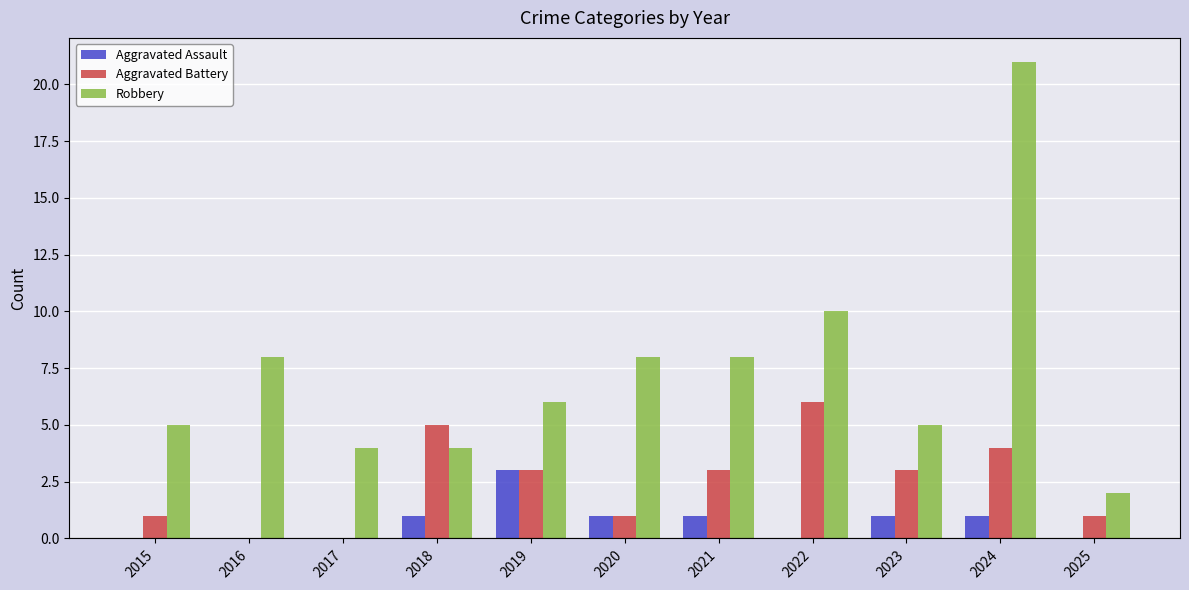

What is the sum of the Aggravated Assault values at 2018 and 2019?

4